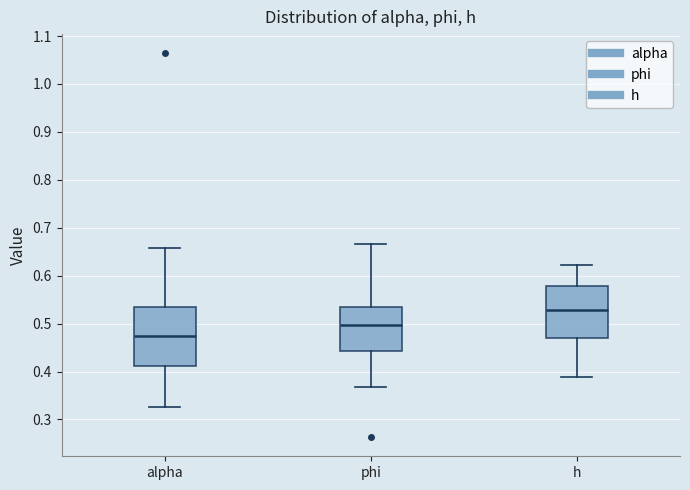

Which box is the tallest, from its lower edge to its upper edge?

alpha